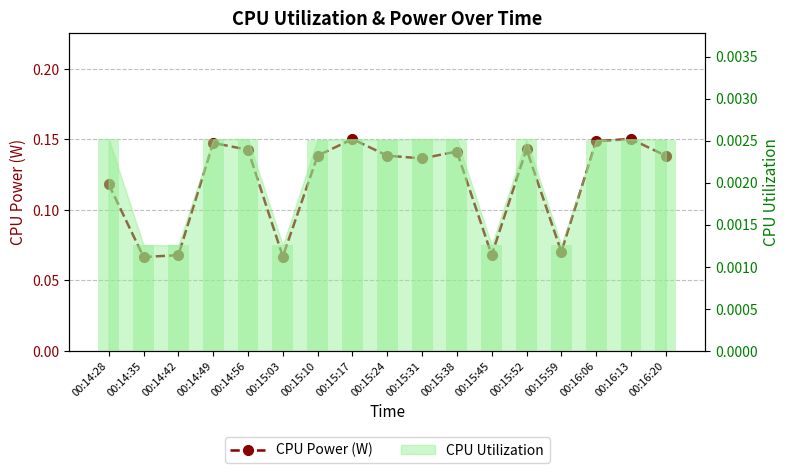

What is the difference between the maximum and minimum values?

0.1